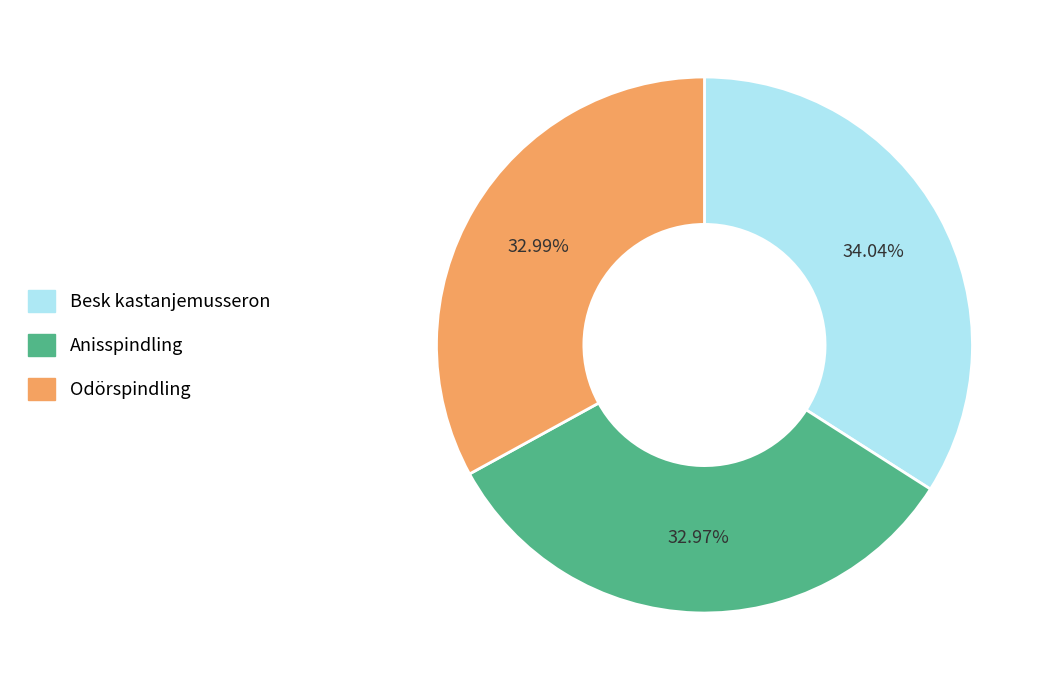

Does any single category account for the majority?

No